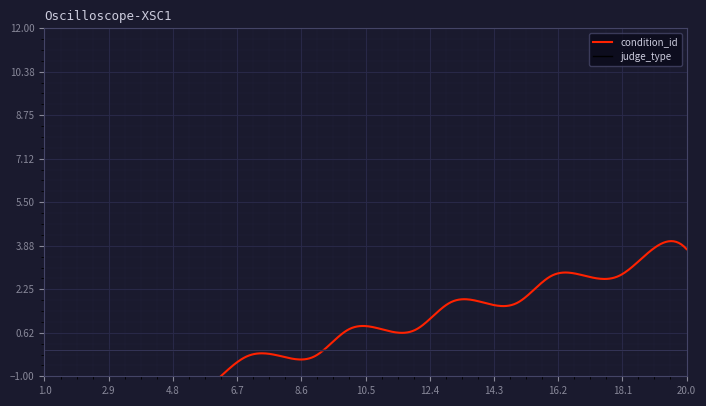

What is the total value across all series at 1?

3